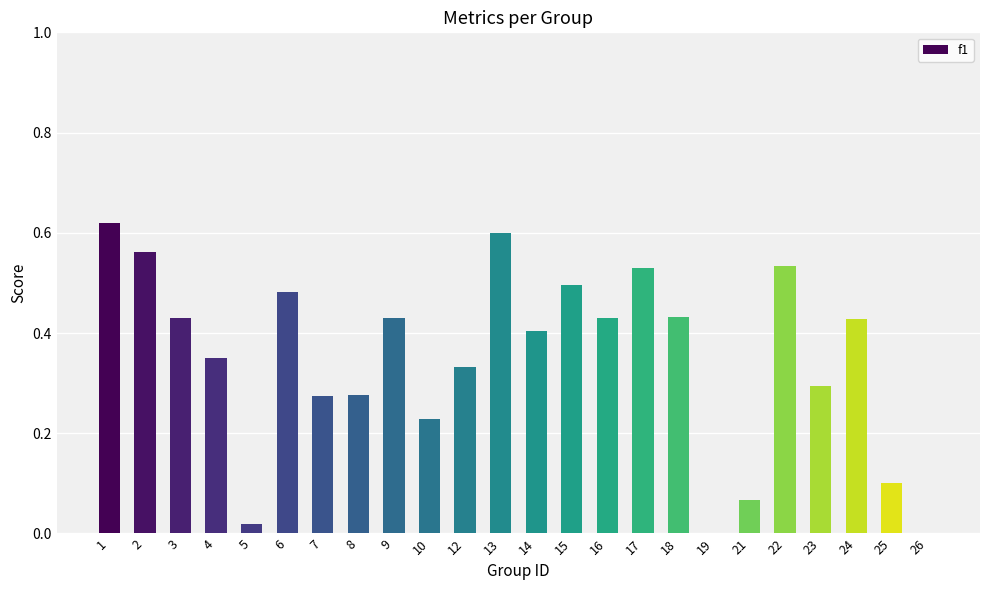

Which has a higher value, 22 or 3?

22